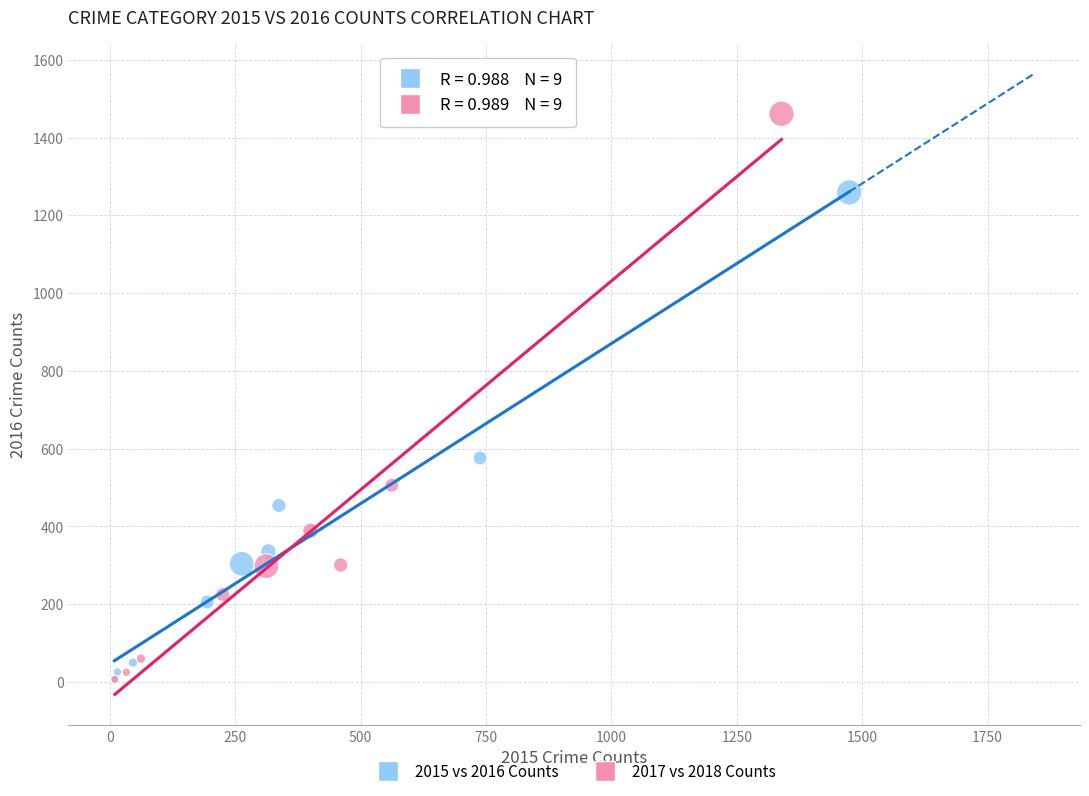

What are all the series names shown in the legend?

2015 vs 2016 Counts, 2017 vs 2018 Counts